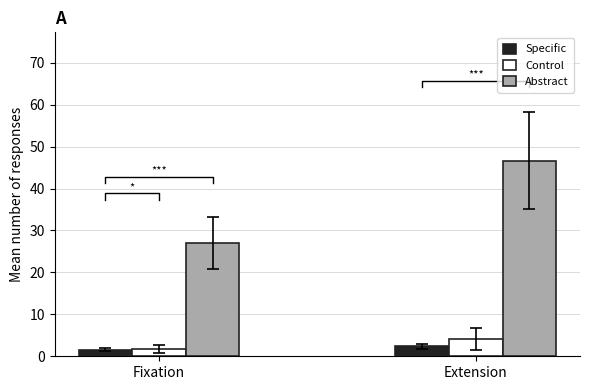

How many series are shown in this chart?

3